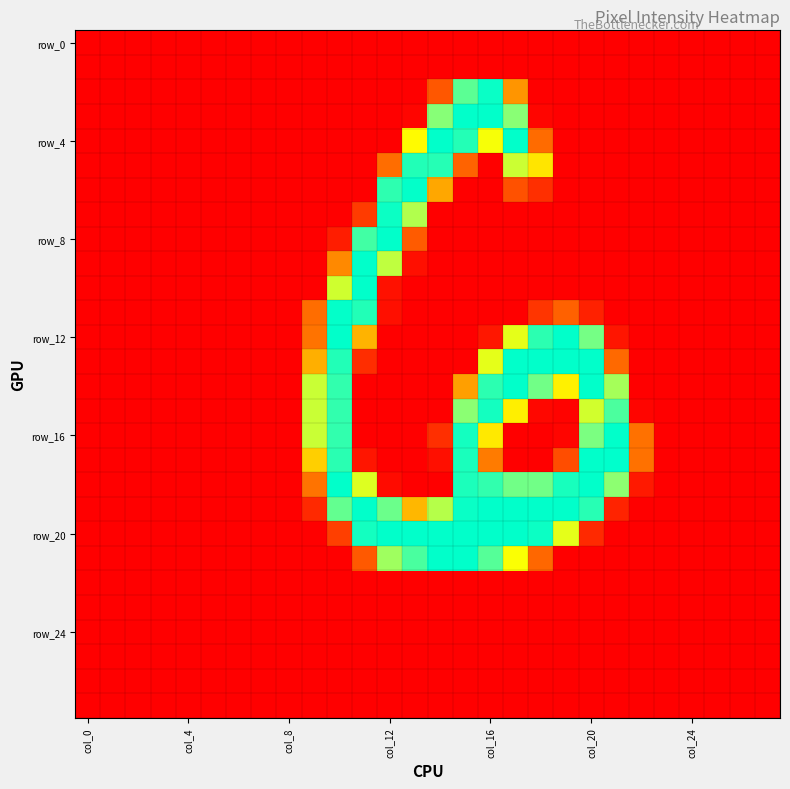

How many distinct data groups are displayed?

28